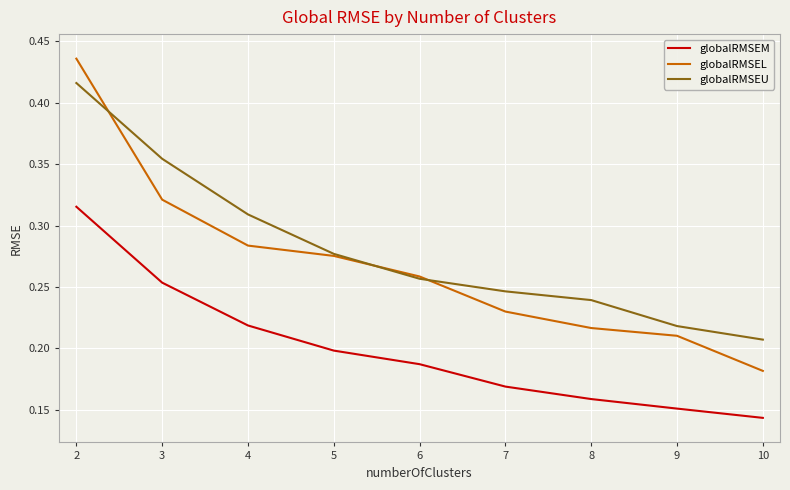

At how many categories does at least one series exceed 0?

9